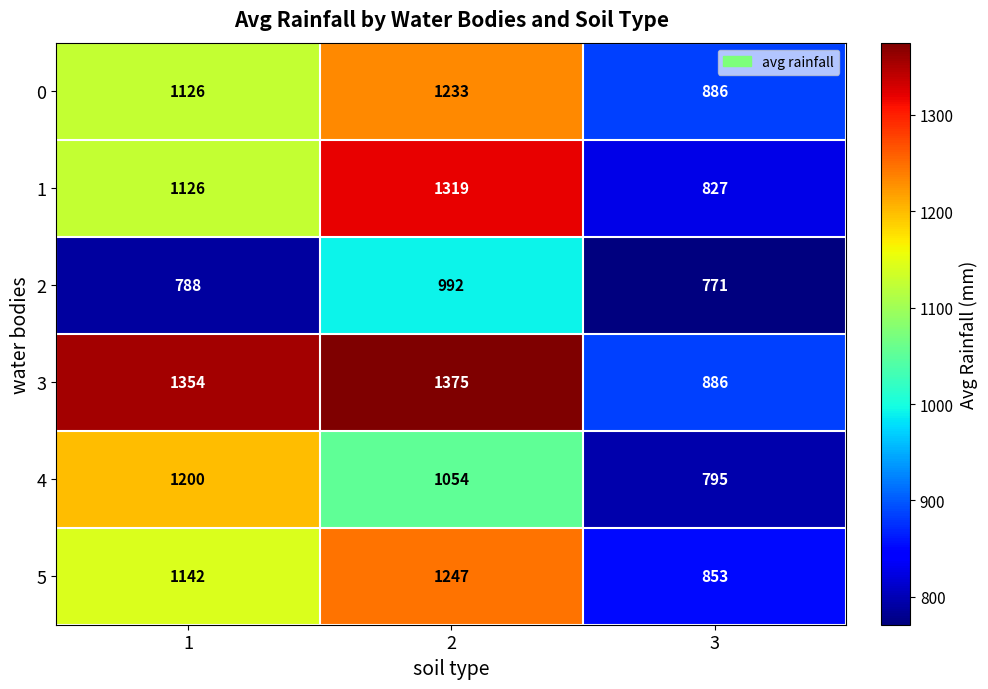

How many 4 values are between 795 and 1200?

3